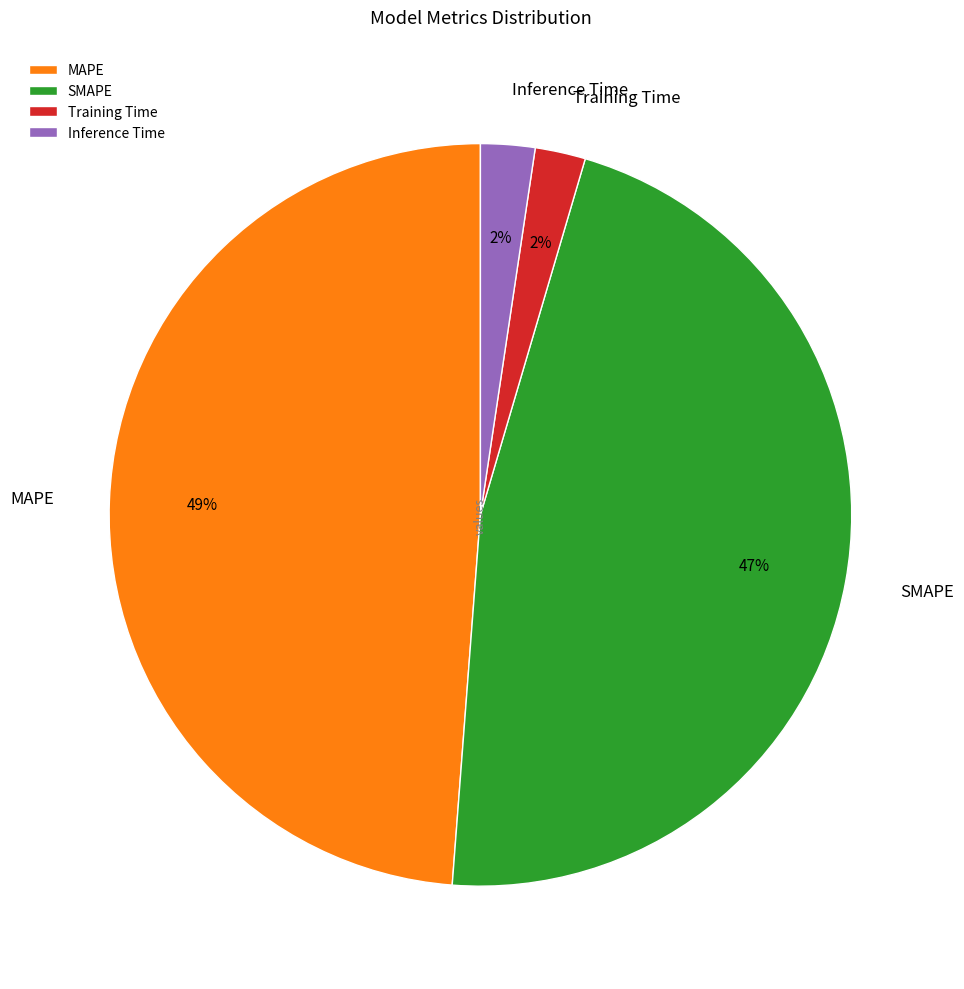

Count the number of slices in the pie.

4